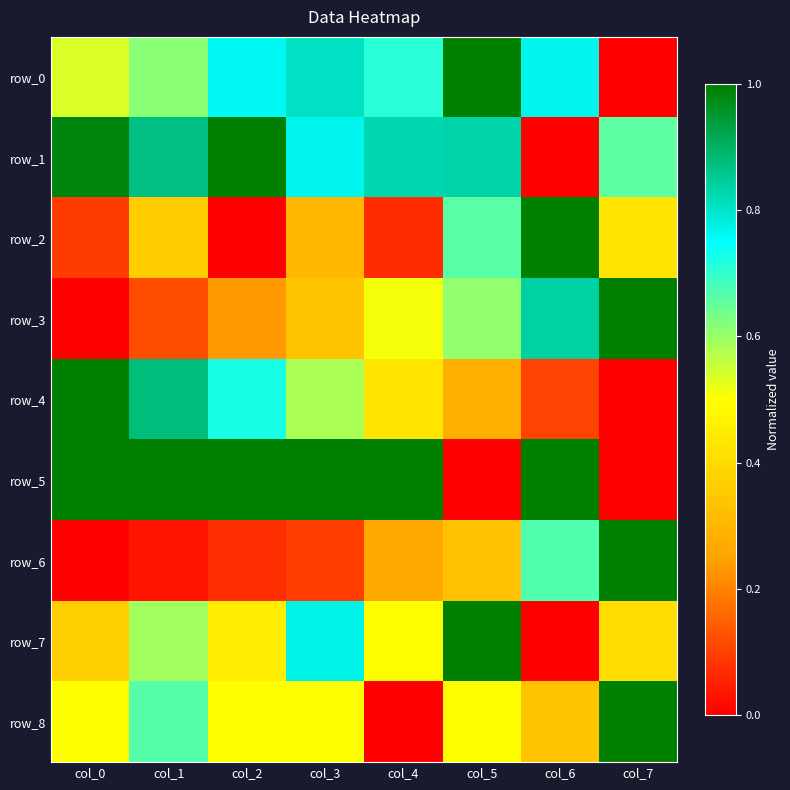

List the labels in order of row_4 value, largest first.

col_0, col_1, col_2, col_3, col_4, col_5, col_6, col_7